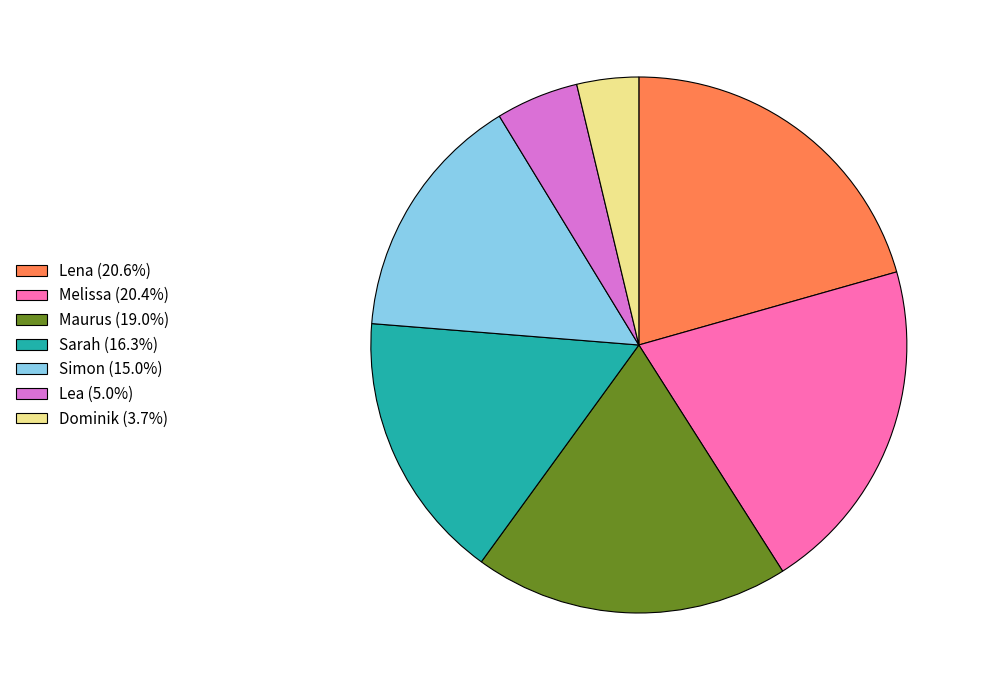

Which slice is the smallest?

Dominik